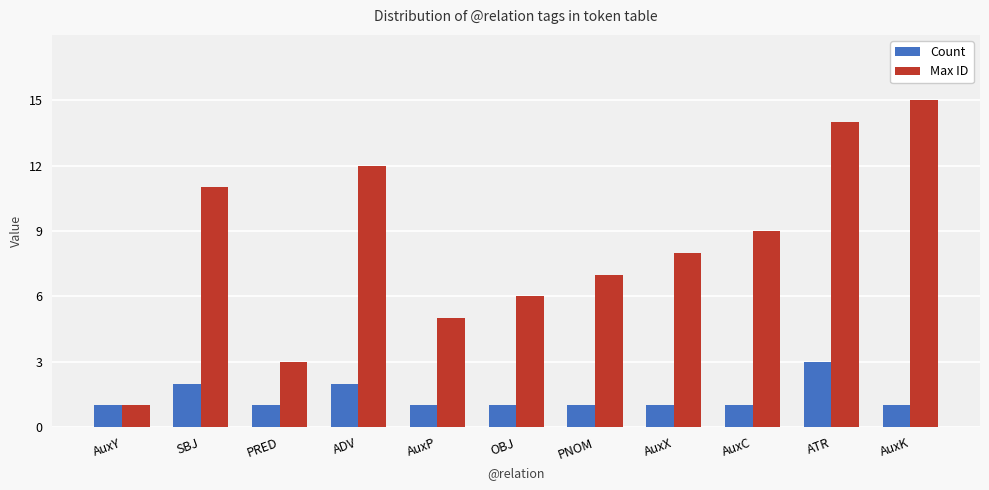

Which category has the highest value across all series?

AuxK